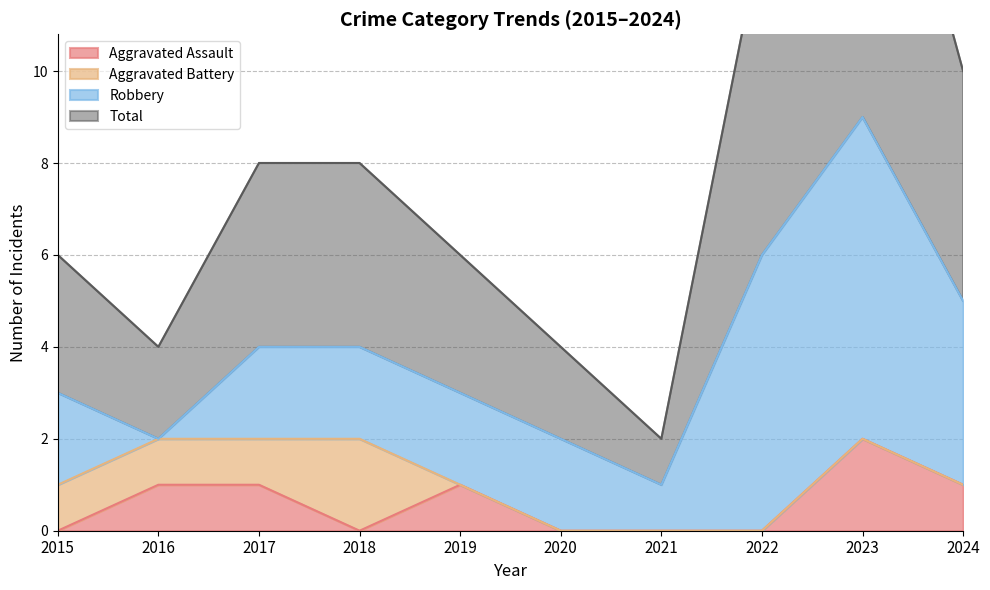

What is the difference between the maximum and second lowest values in the Aggravated Assault series?

2